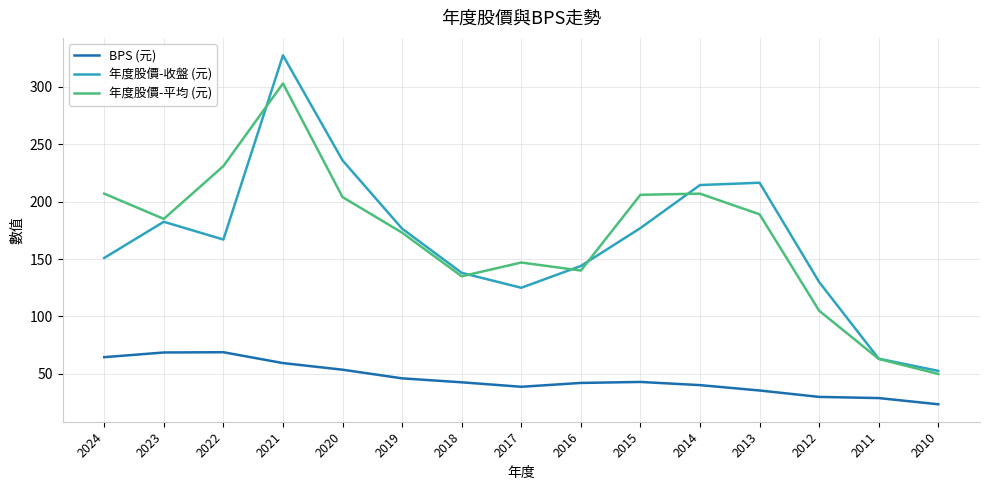

At which label does 年度股價-收盤 (元) first exceed 167?

2023